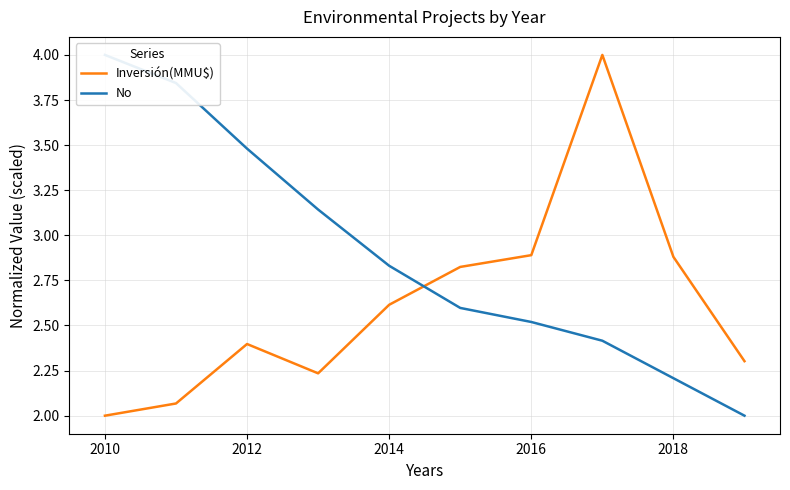

Is this an area chart (filled region under the line)?

No